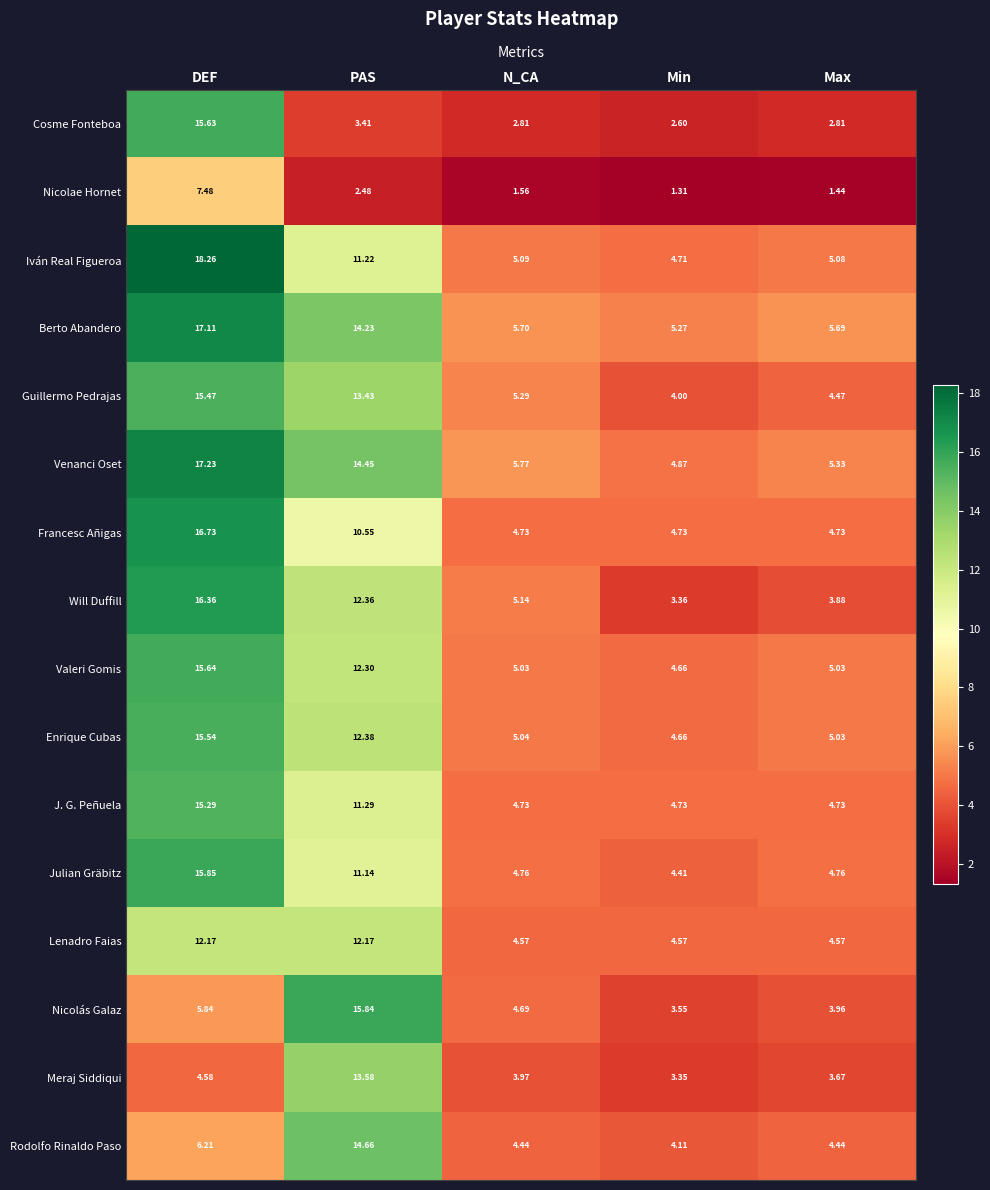

Where is Cosme Fonteboa nearest to the value 9?

PAS